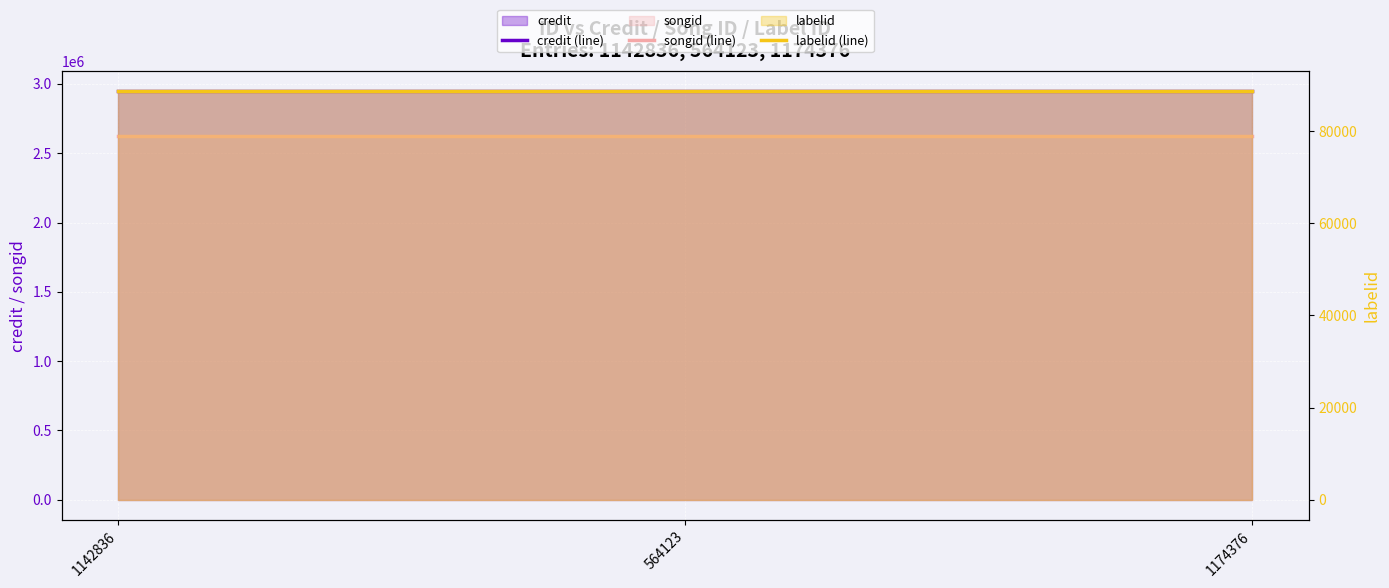

What is the sum of all labelid (line) values?

265857